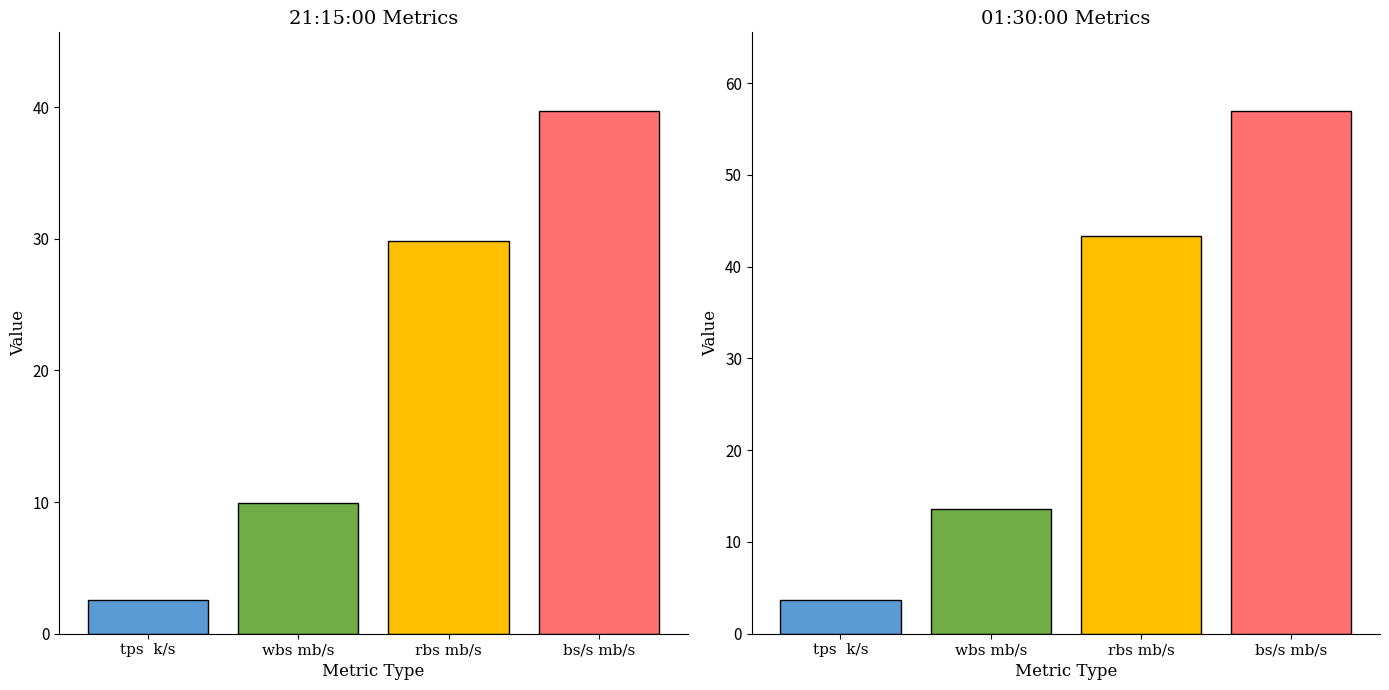

Are the bars horizontal?

No